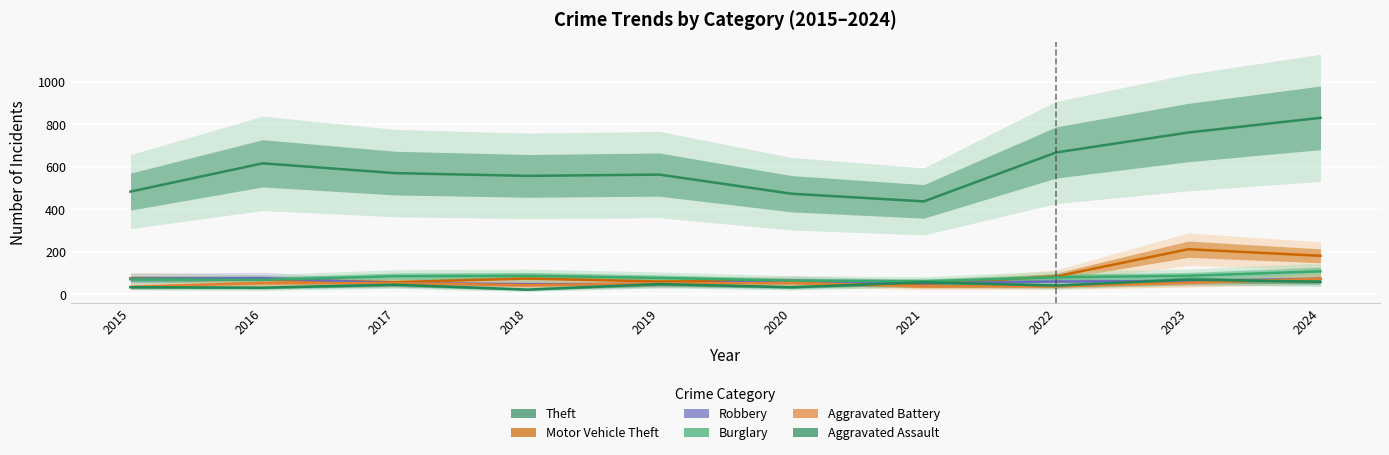

At how many categories does at least one series exceed 126?

10